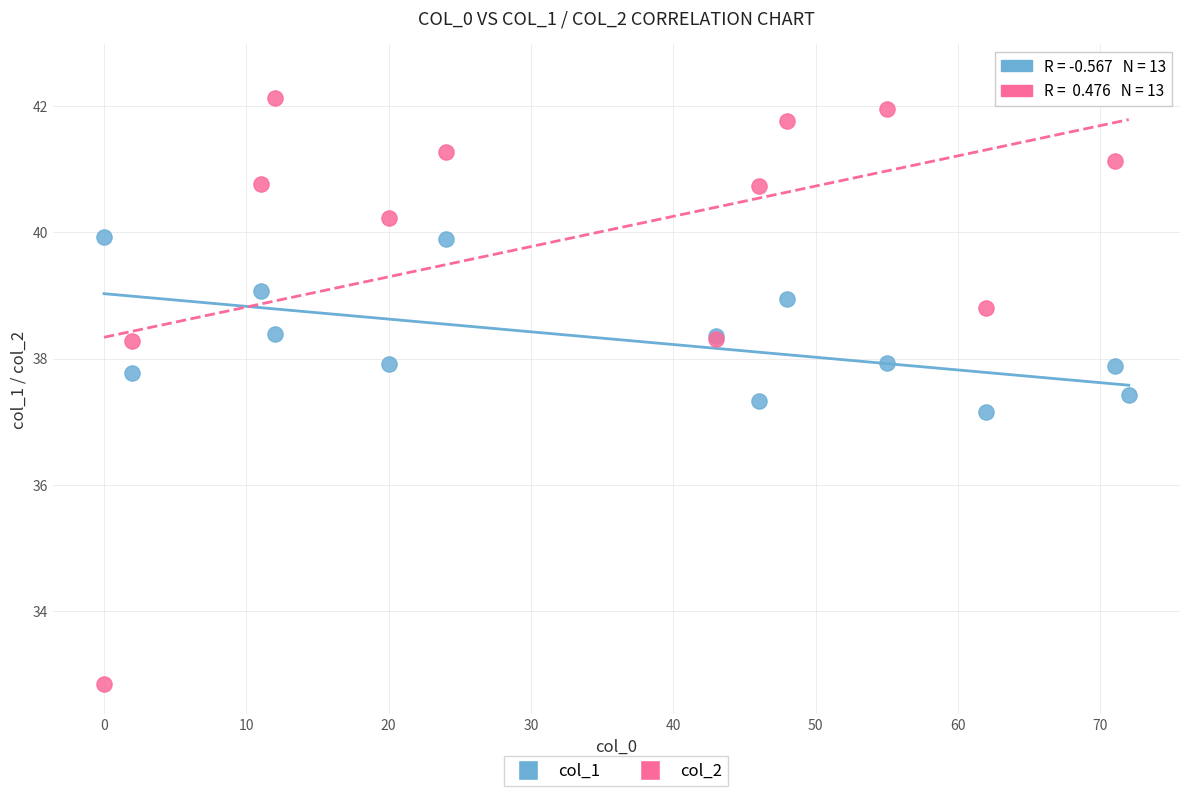

In the col_2 series, what Y value is closest to 37?

38.3